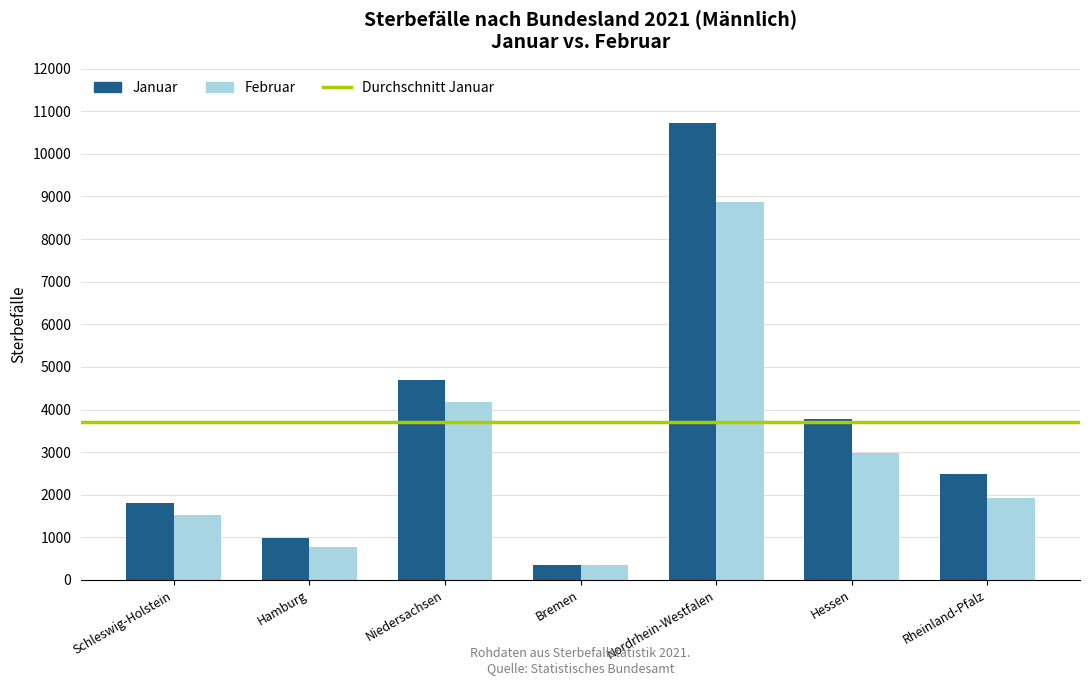

Count the number of data series in this chart.

2